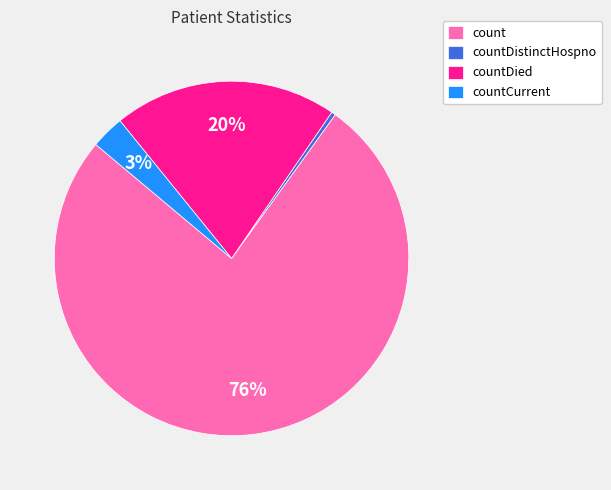

Which has a higher value, countDied or countCurrent?

countDied